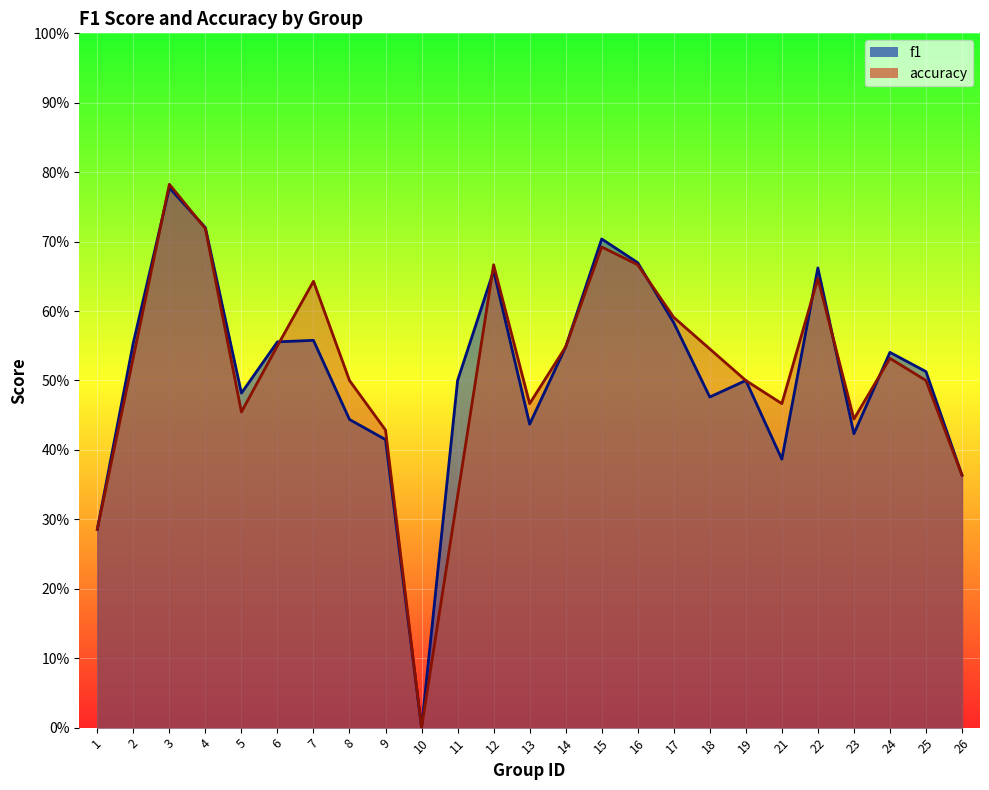

At which category does the chart reach its minimum across all series?

10